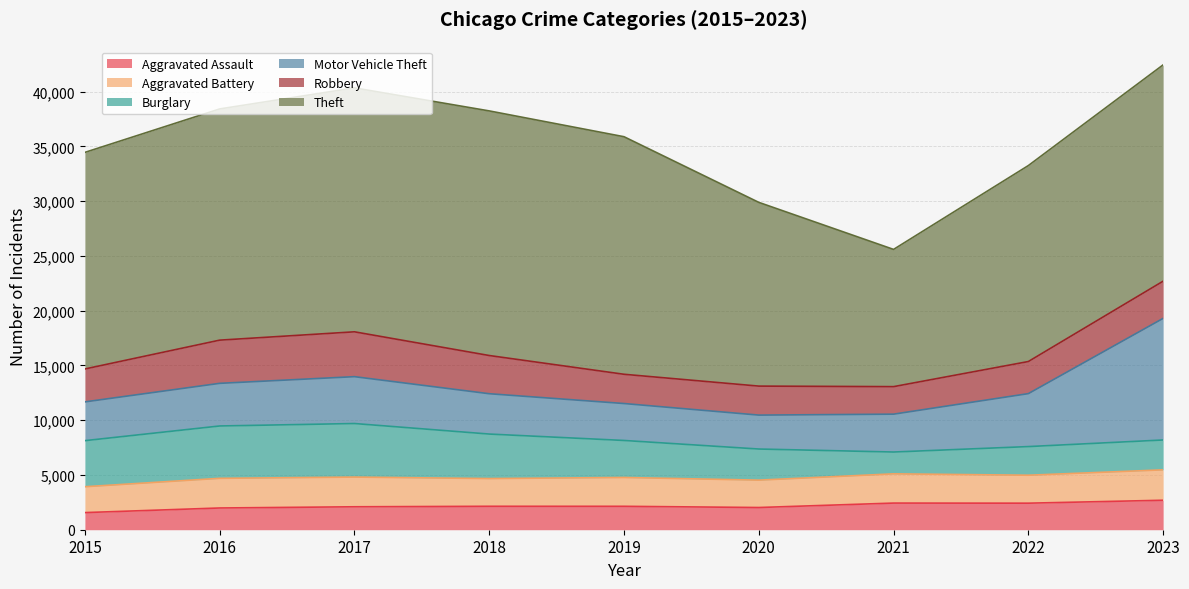

Does the chart display data point markers on the line(s)?

No